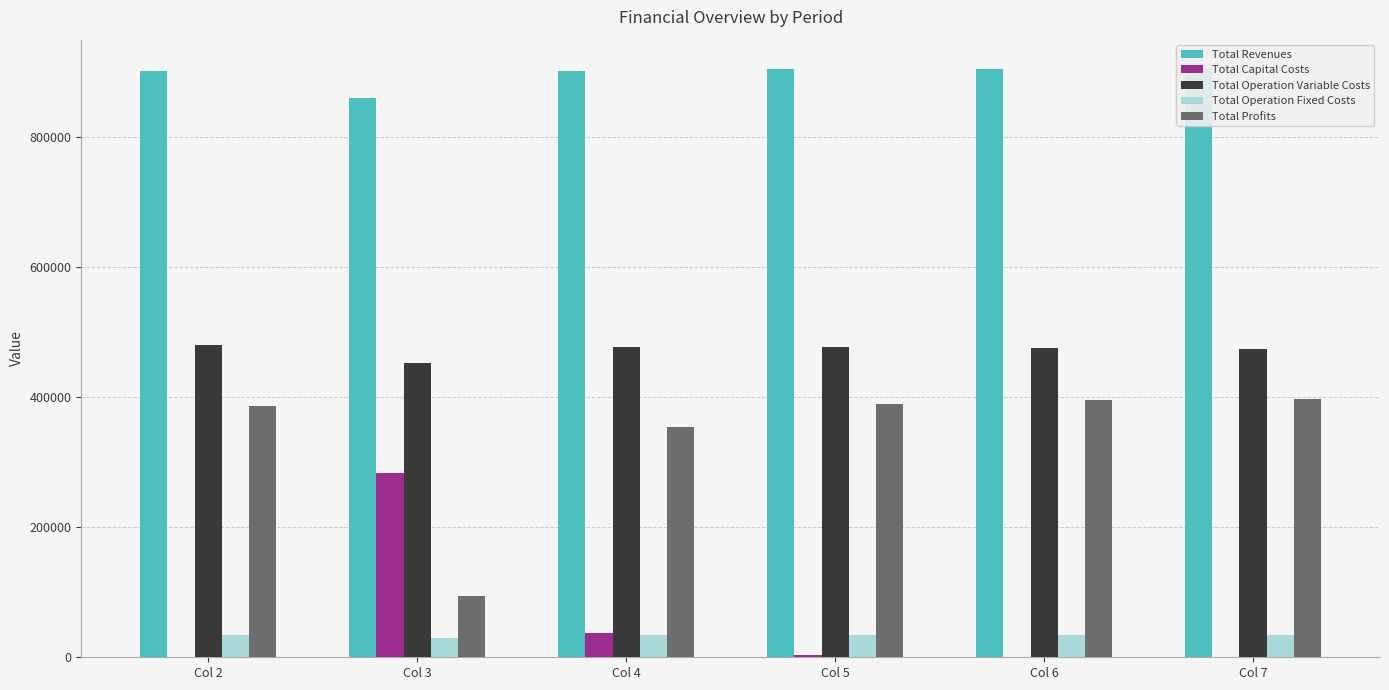

List the labels in order of Total Capital Costs value, smallest first.

Col 2, Col 6, Col 7, Col 5, Col 4, Col 3